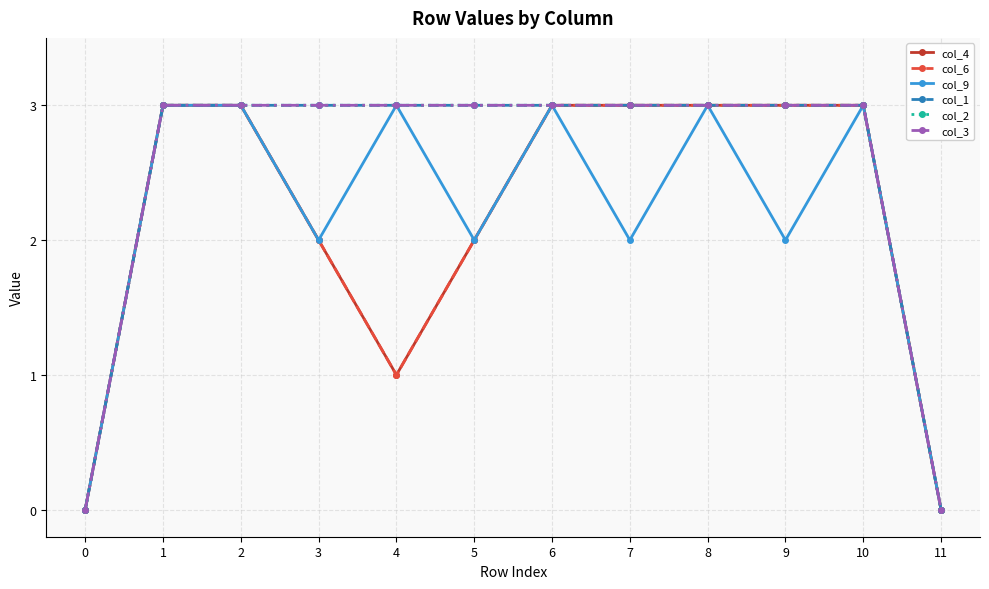

Reading left to right, extract all data points from this chart.

col_4: 0	3	3	2	1	2	3	3	3	3	3	0
col_6: 0	3	3	2	1	2	3	3	3	3	3	0
col_9: 0	3	3	2	3	2	3	2	3	2	3	0
col_1: 0	3	3	3	3	3	3	3	3	3	3	0
col_2: 0	3	3	3	3	3	3	3	3	3	3	0
col_3: 0	3	3	3	3	3	3	3	3	3	3	0